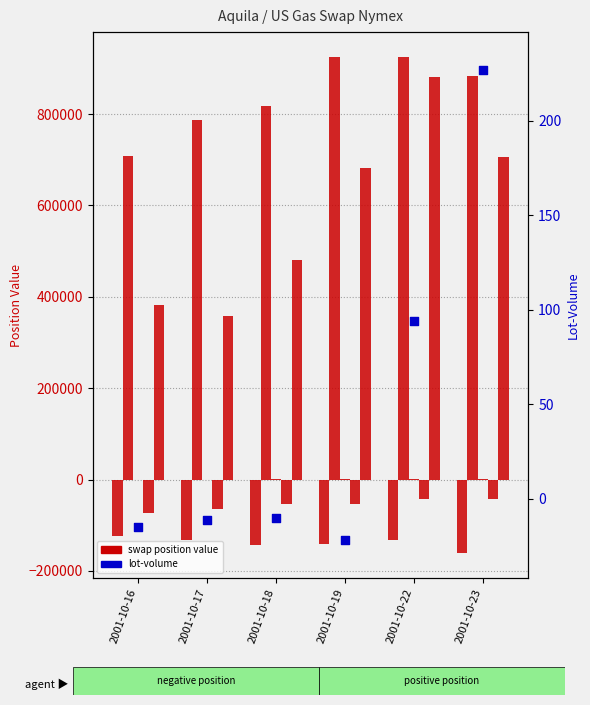

Which series contains the lowest Y value?

Swap_1